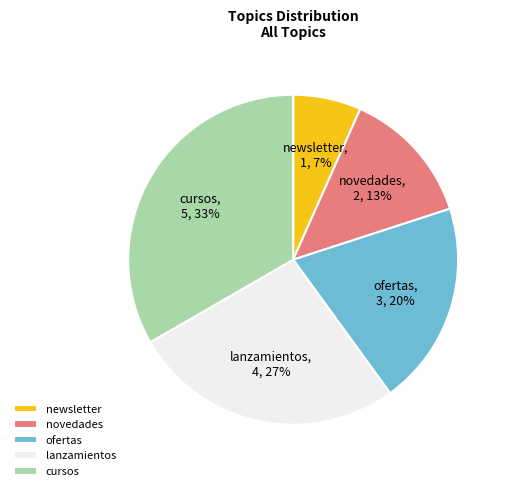

To the nearest percent, what is the average slice percentage?

20%